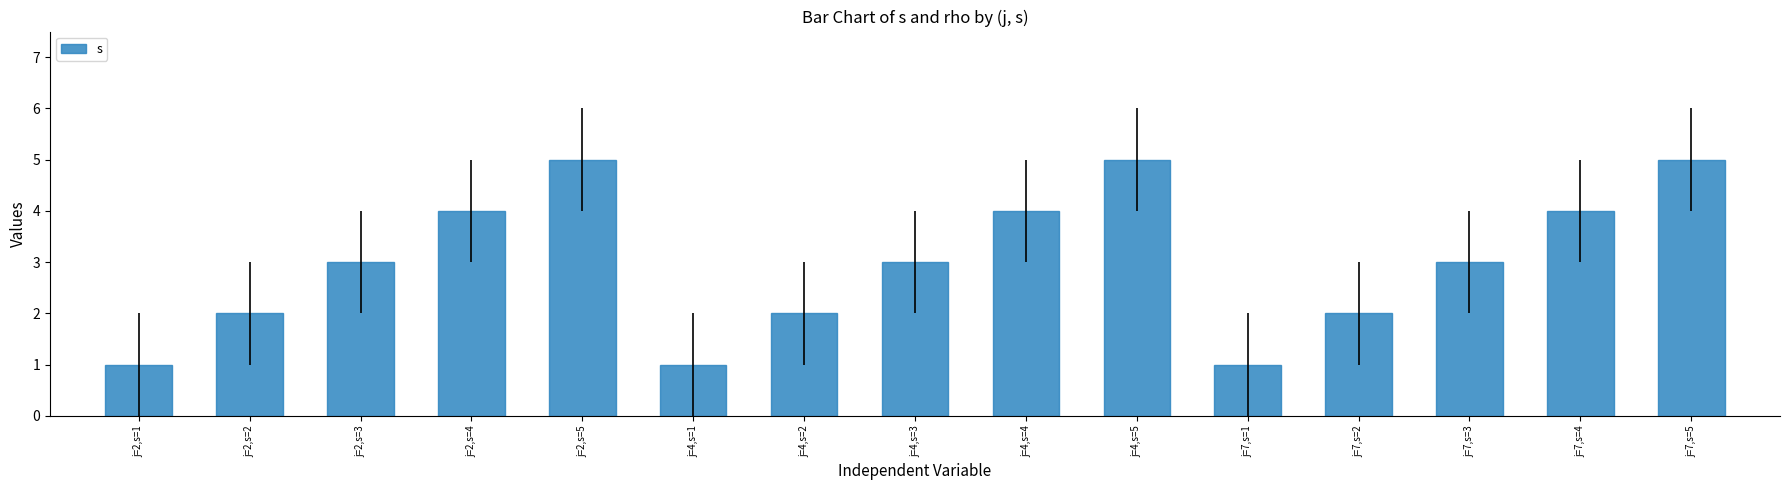

The chart shows a value of 1 at j=2,s=3. True or false?

False